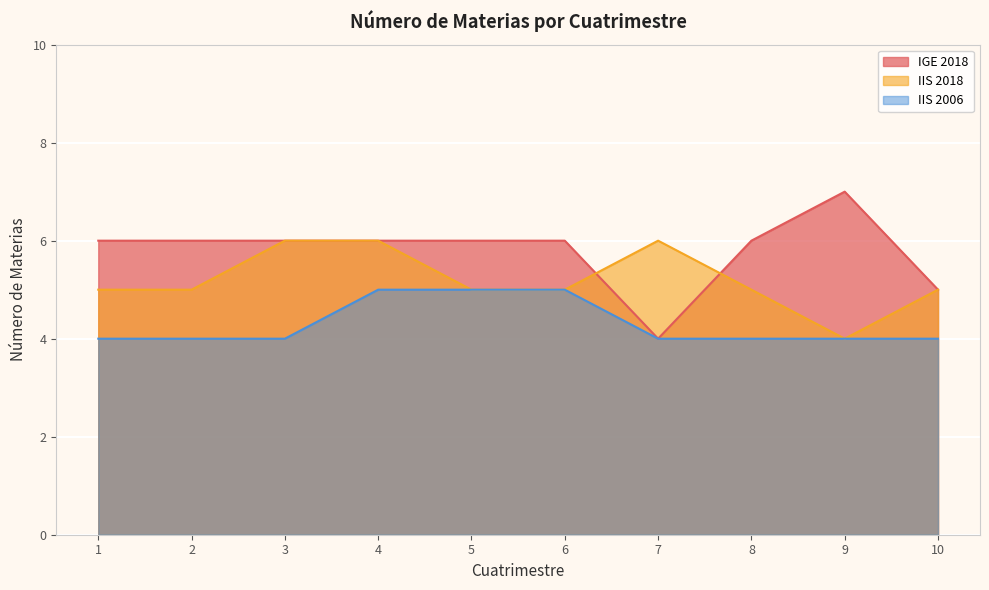

Reading left to right, what are all the values shown in this chart?

IGE 2018: 1=6	2=6	3=6	4=6	5=6	6=6	7=4	8=6	9=7	10=5
IIS 2018: 1=5	2=5	3=6	4=6	5=5	6=5	7=6	8=5	9=4	10=5
IIS 2006: 1=4	2=4	3=4	4=5	5=5	6=5	7=4	8=4	9=4	10=4